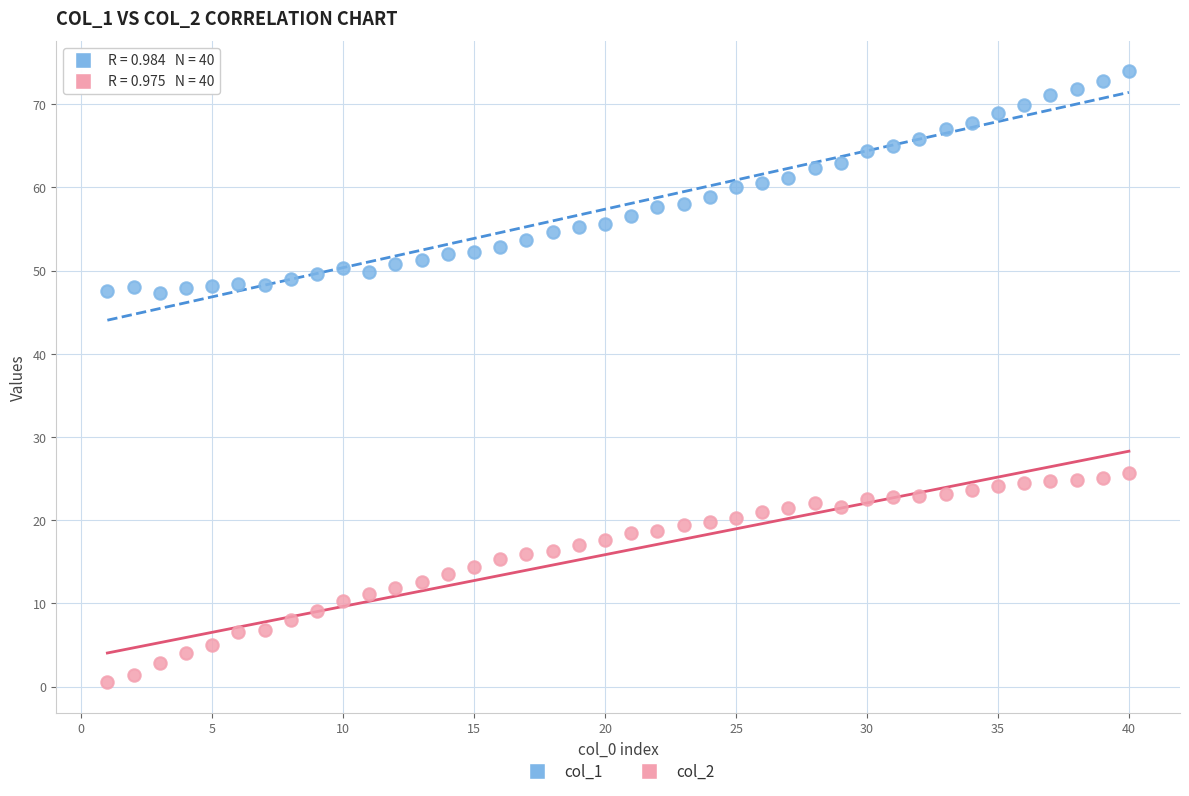

Across all data points, what is the range of Y values (max minus min)?

73.4